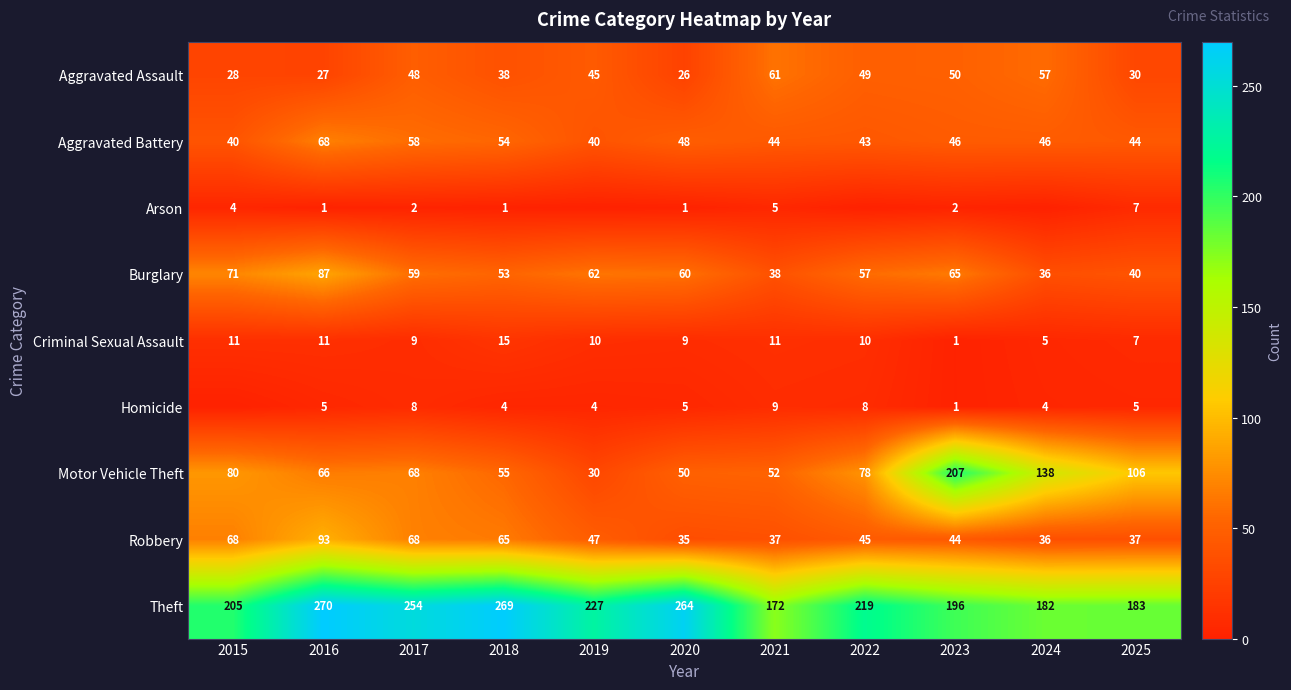

True or false: Motor Vehicle Theft has a value of 38 at 2018.

False